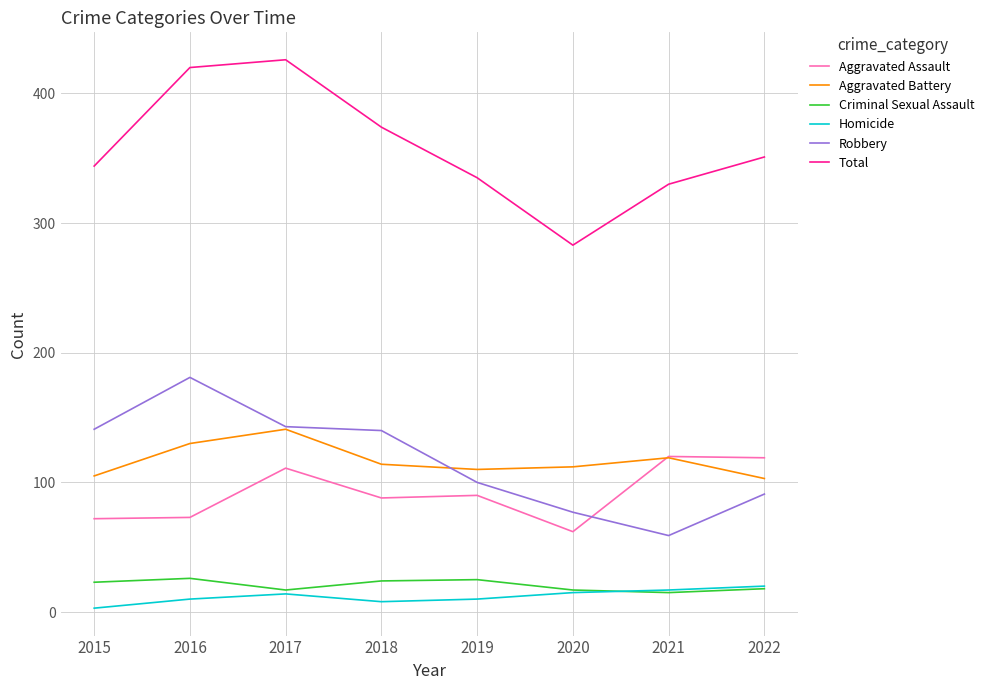

True or false: Aggravated Assault and Homicide cross at least once.

False